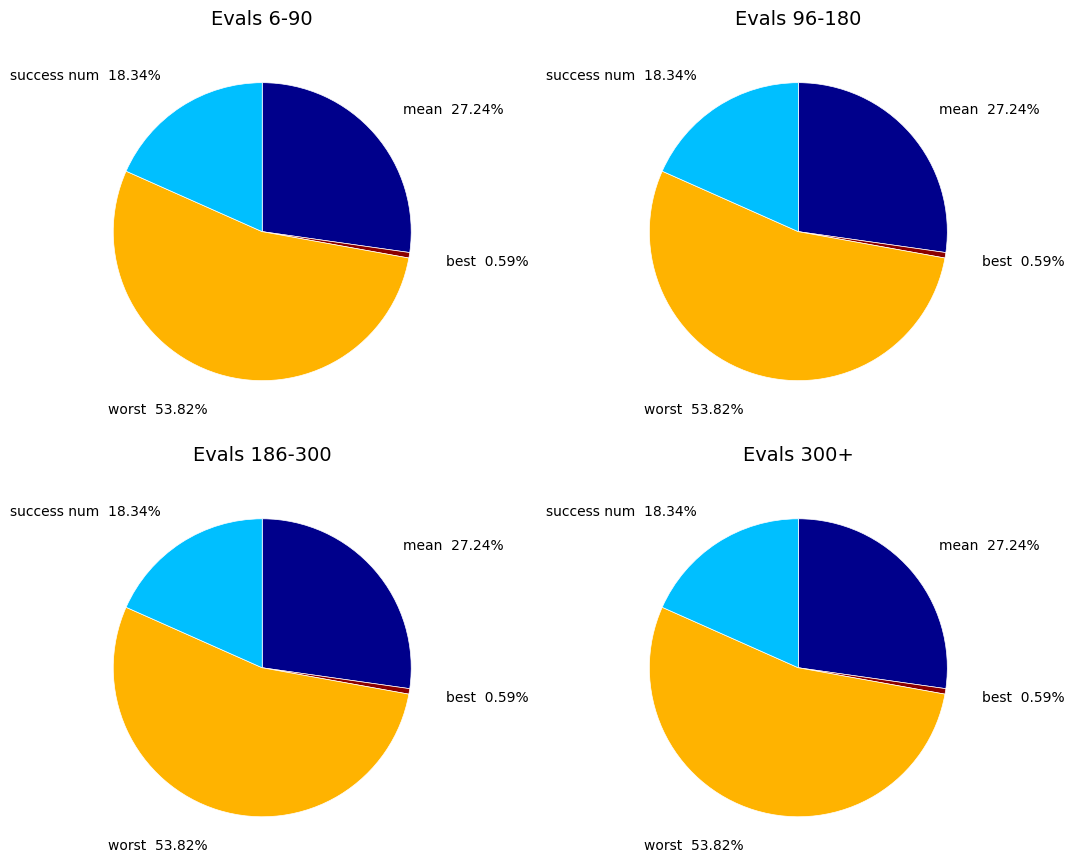

Rank the categories by value from lowest to highest.

best, success num, mean, worst